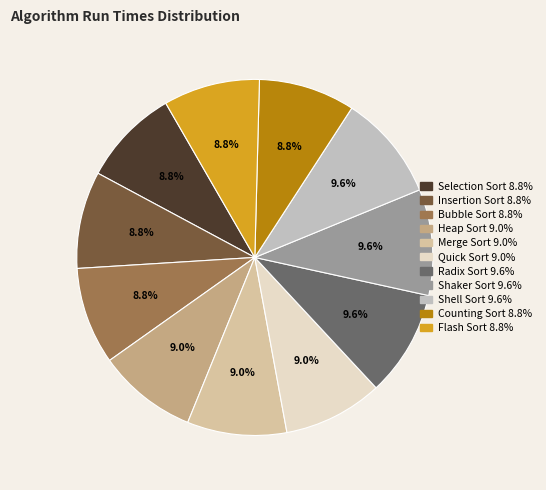

Do Insertion Sort and Selection Sort together represent more than half of the pie?

No